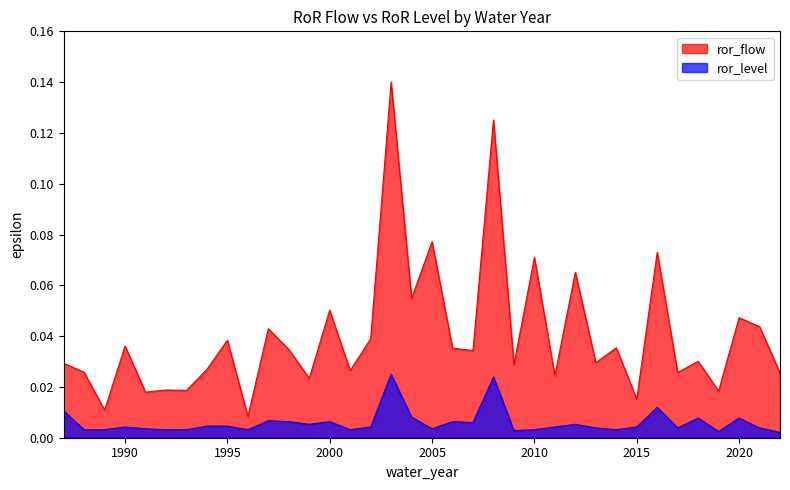

The ror_flow series shows 0.0 at 2016. True or false?

False